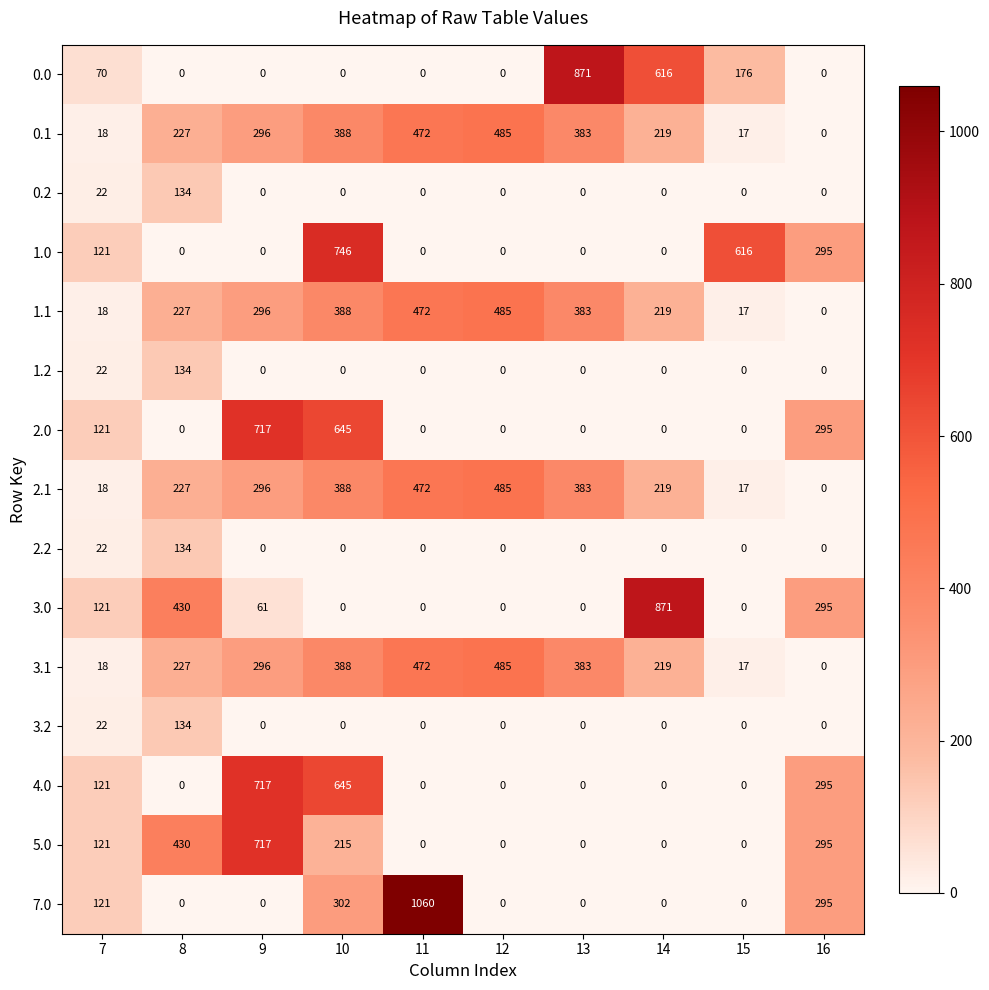

At which category does the chart reach its peak across all series?

11